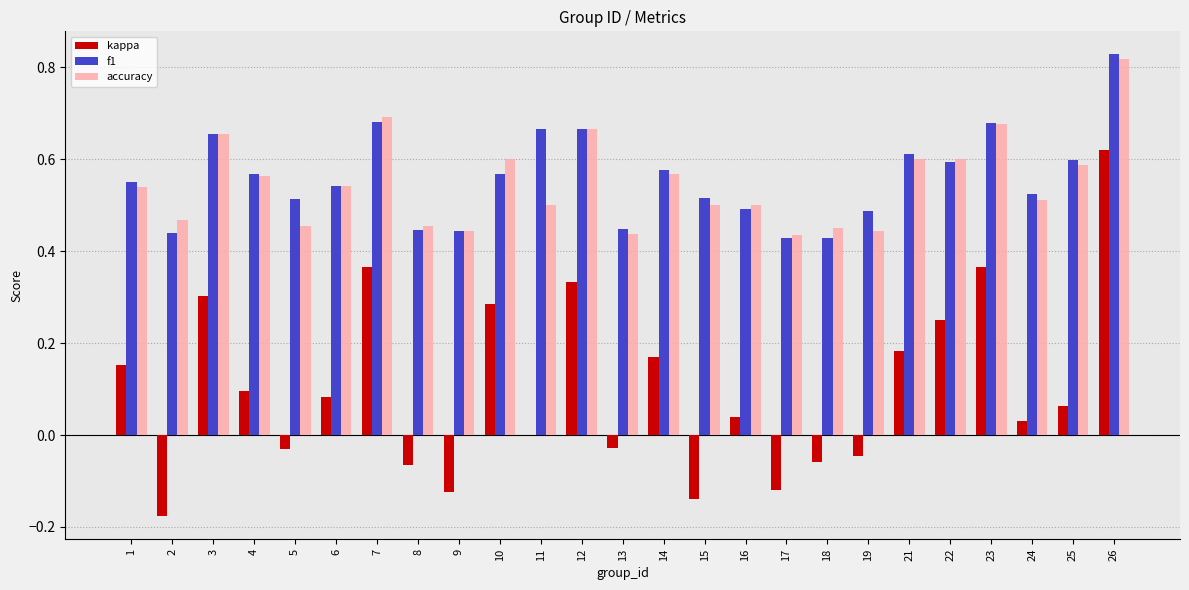

How many data points does each series have?

25